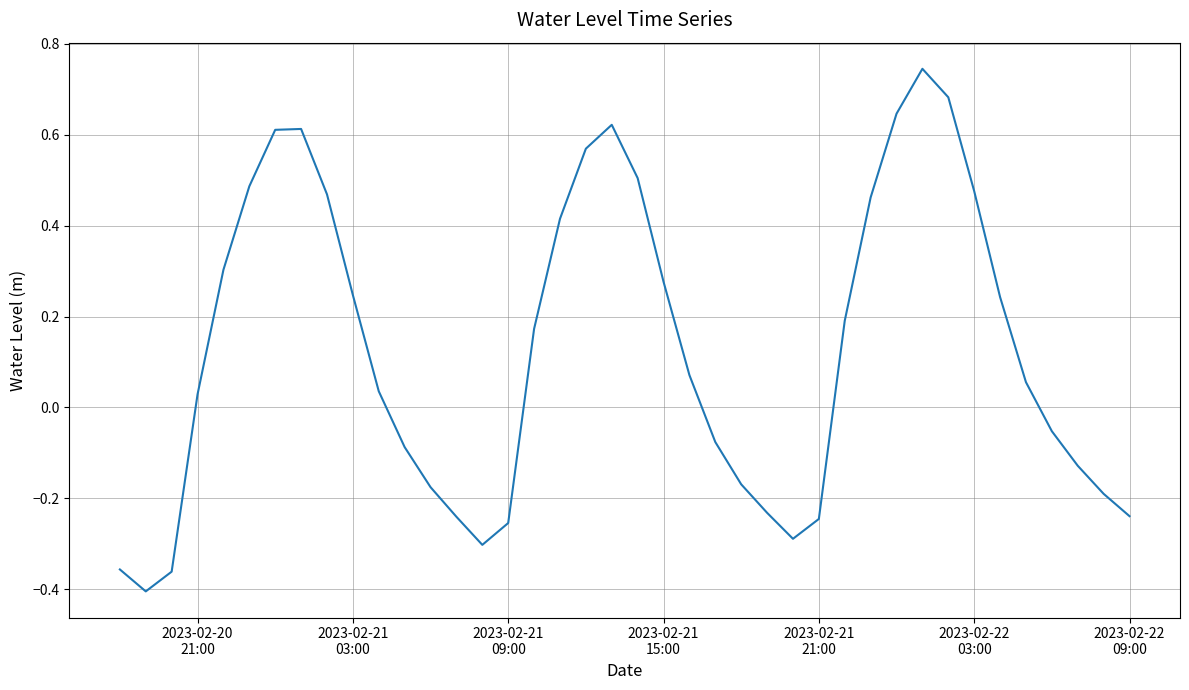

How many values are below zero?

17